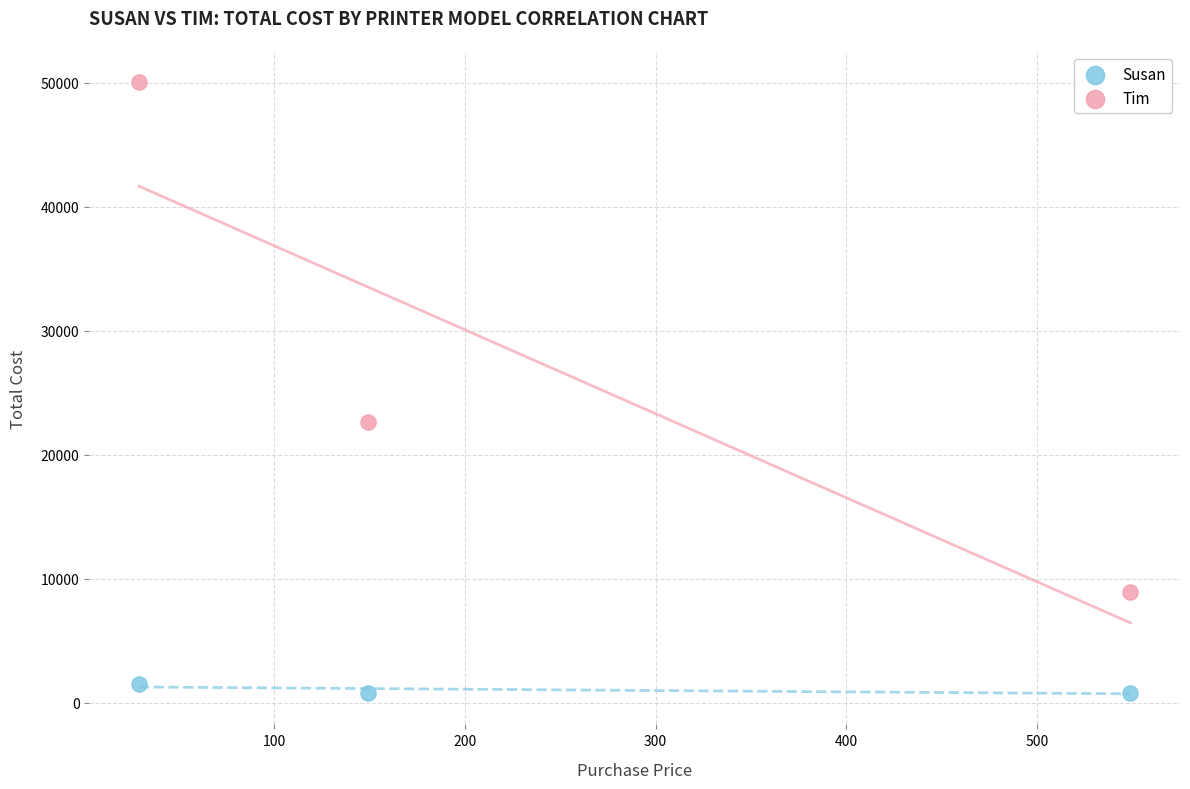

Which series reaches the minimum Y coordinate?

Susan